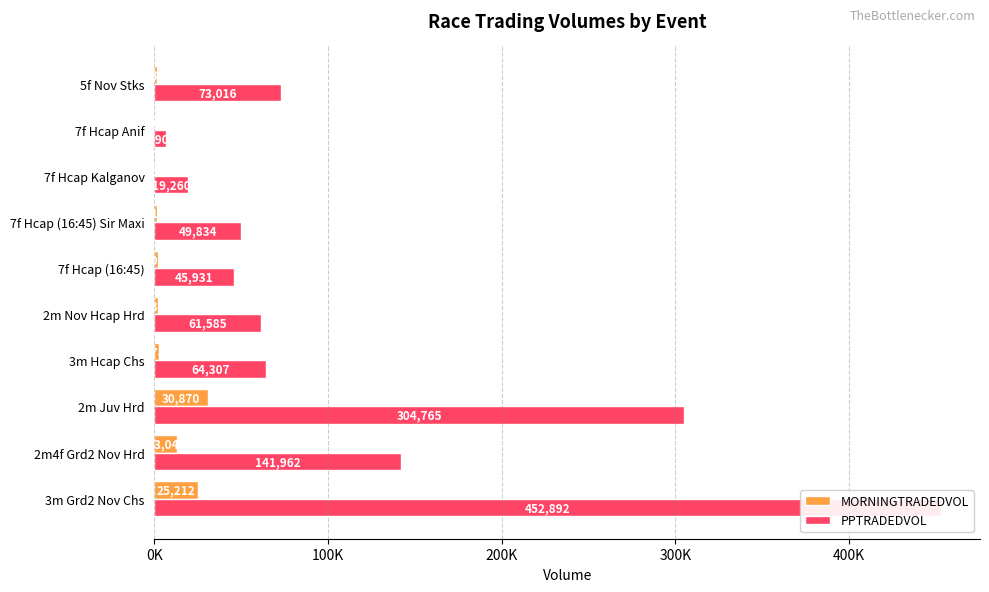

How many series are shown in this chart?

2